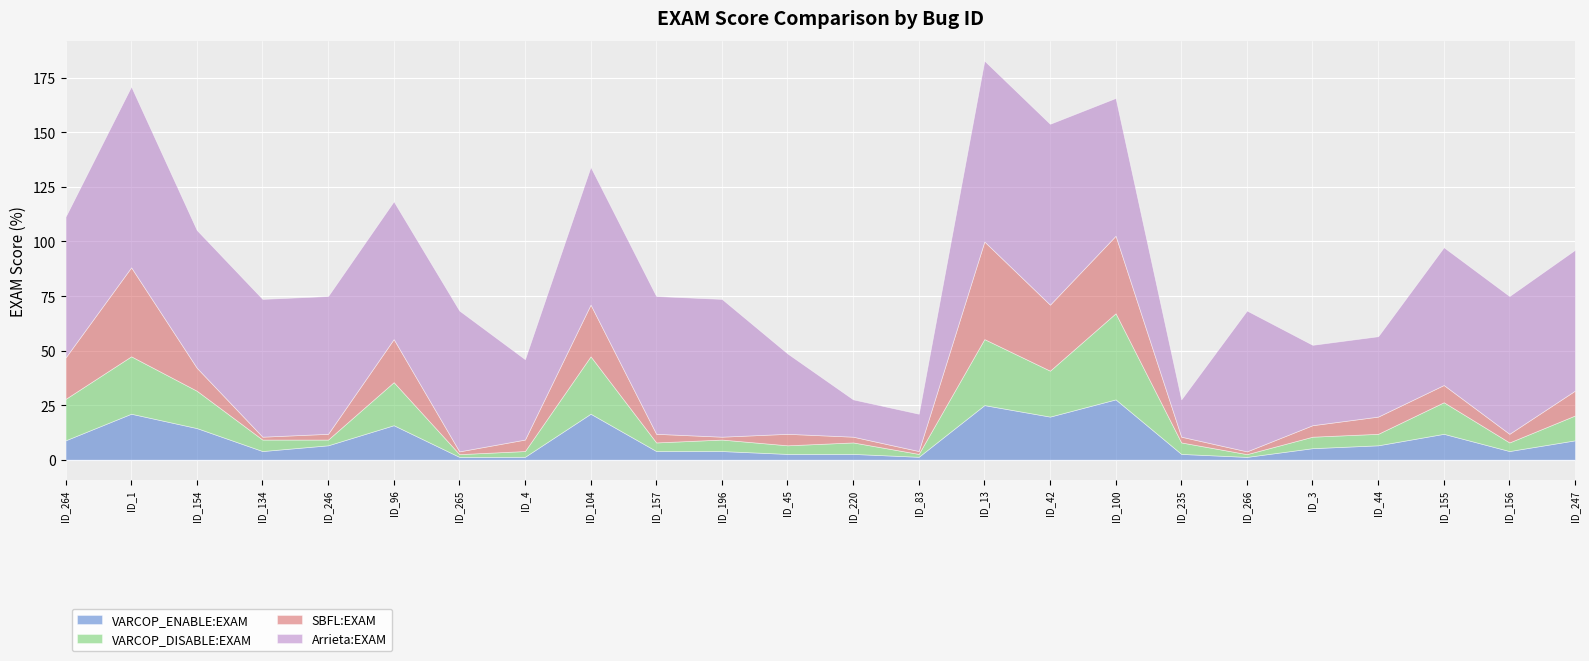

True or false: Arrieta:EXAM and SBFL:EXAM intersect in this chart.

False